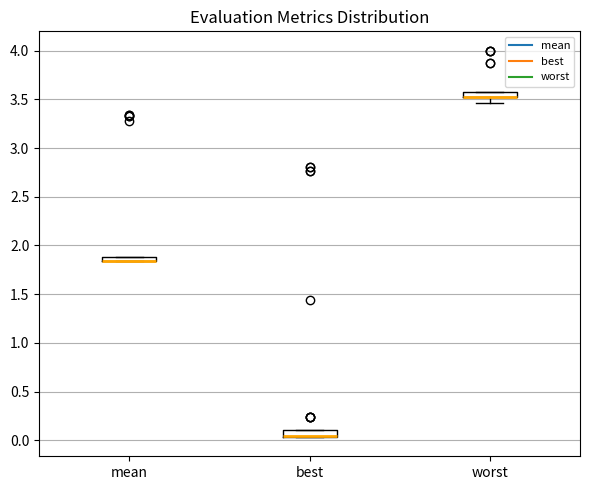

Where is the lower edge of the box for mean on the y-axis? The values are not printed on the chart, so give them approximately, as read against the axis.

1.85